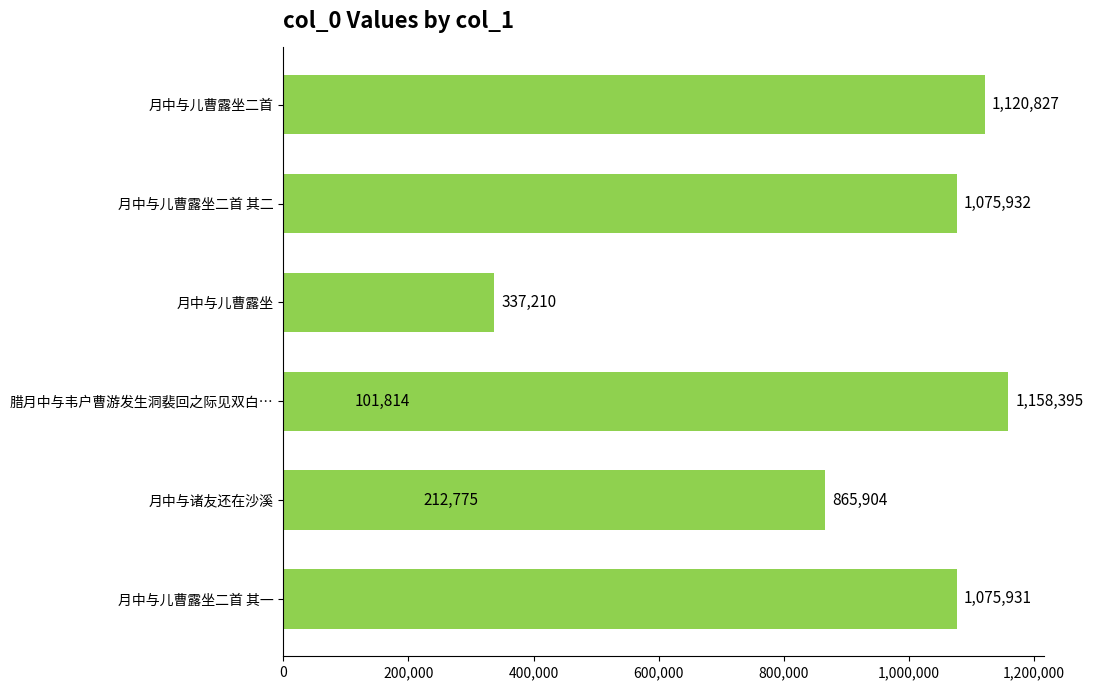

Reading left to right, extract all data points from this chart.

1120827	1075932	337210	1158395	212775	865904	101814	1075931